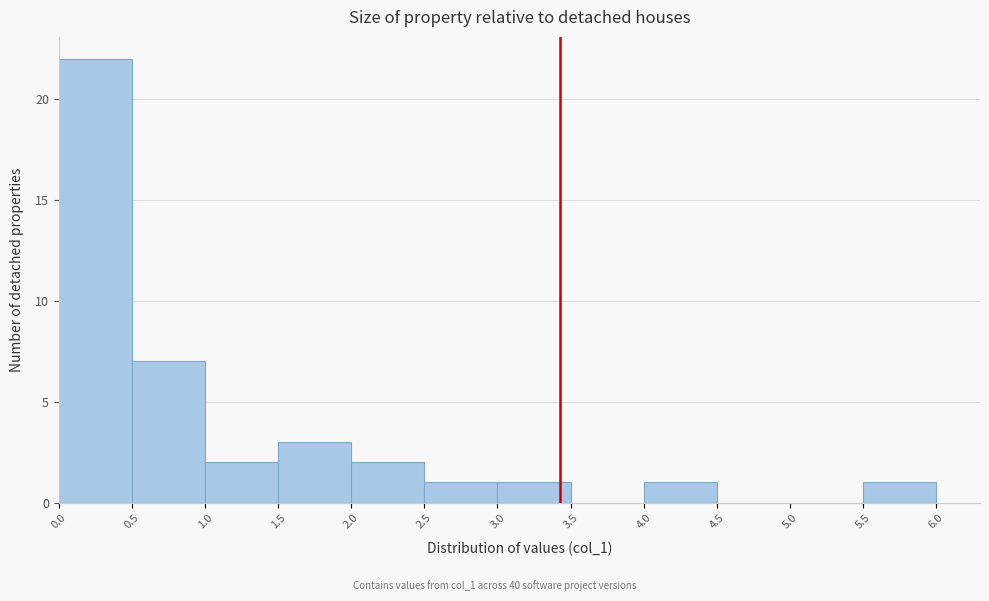

How tall is the bar that spans 2.5 to 3.0 on the x-axis? The values are not printed on the chart, so give them approximately, as read against the axis.

1